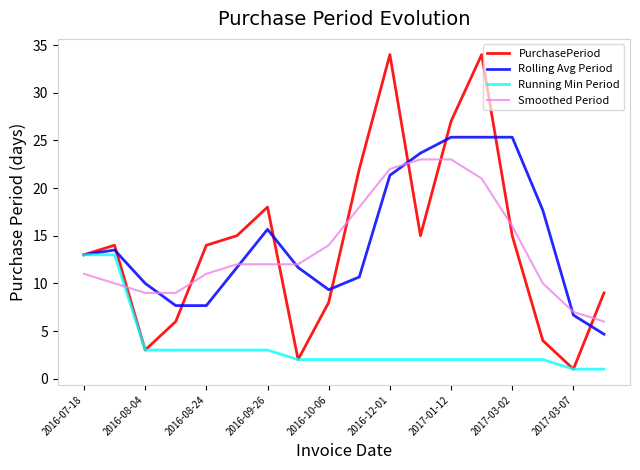

What is the smallest value displayed?

1.0